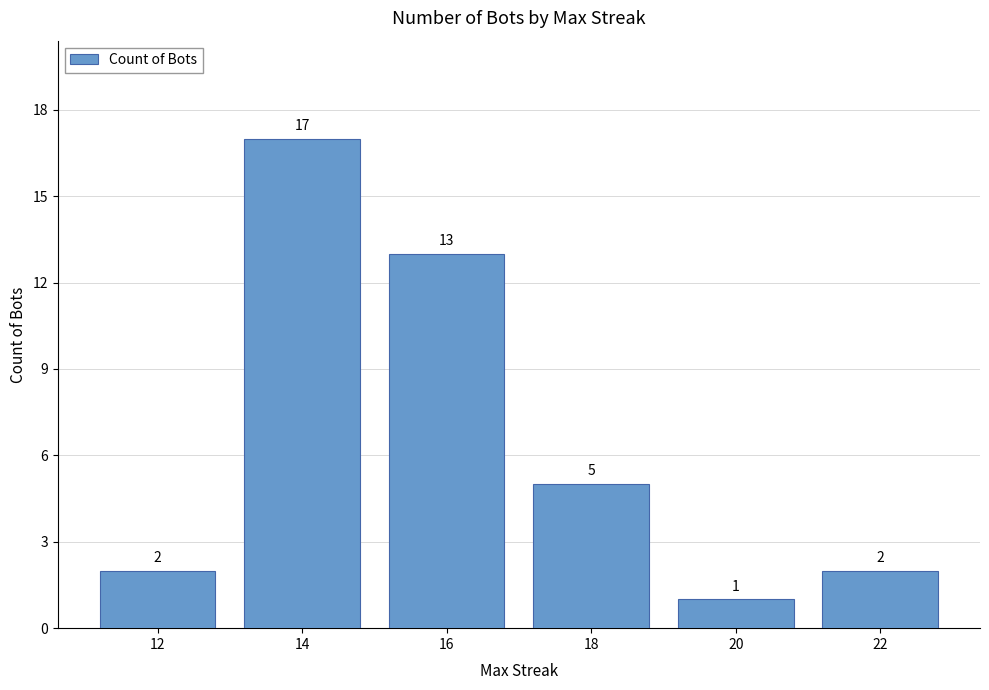

How many data points does each series have?

6